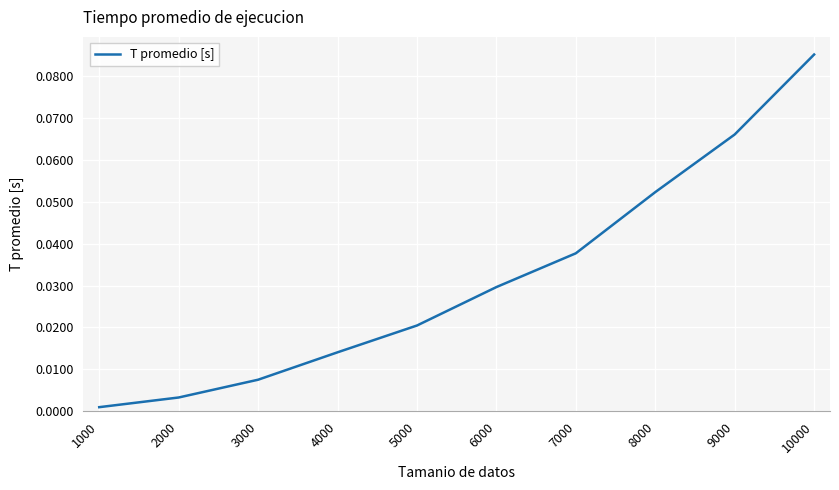

Which has a higher value, 6000 or 5000?

6000